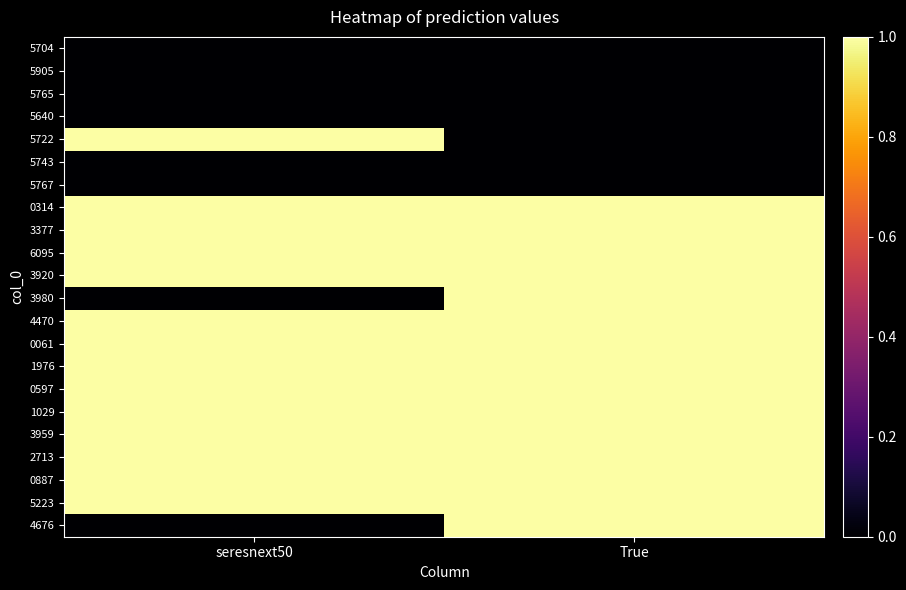

What is the spread (max minus min) of values at seresnext50?

1